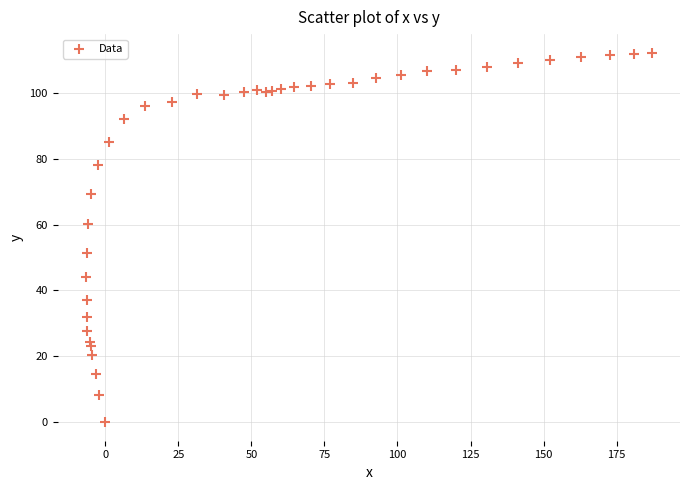

What is the range of Y values (max minus min)?

112.2